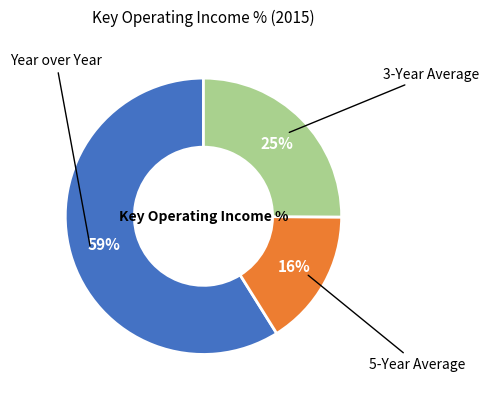

Is it true that 5-Year Average is 28% of the pie?

False